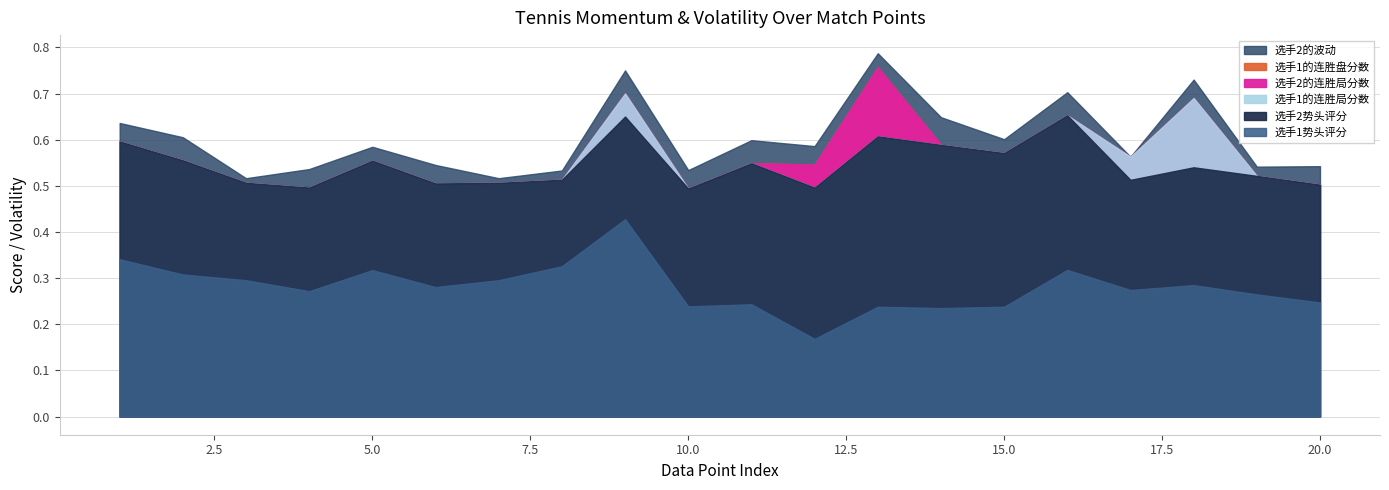

True or false: 选手2的连胜局分数 and 选手2势头评分 intersect in this chart.

True